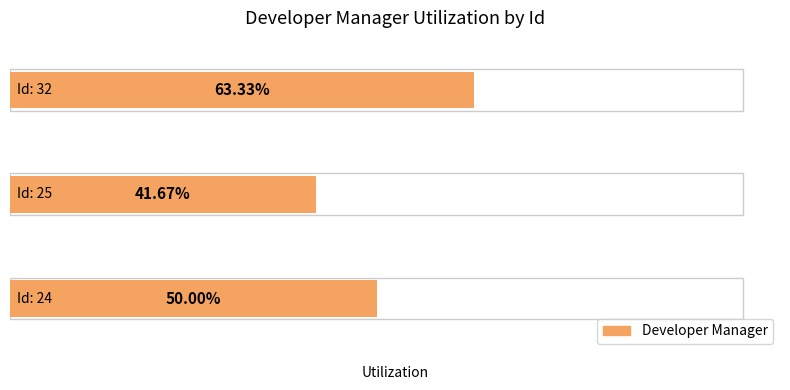

What is the greatest value displayed?

0.6